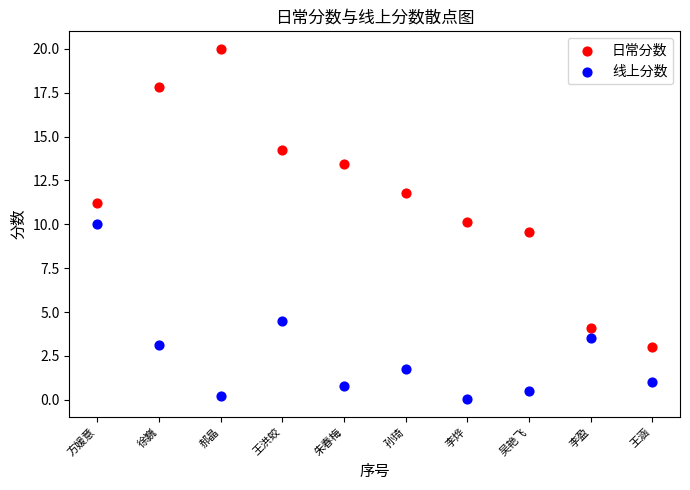

In the 线上分数 series, what Y value is closest to 5?

4.5